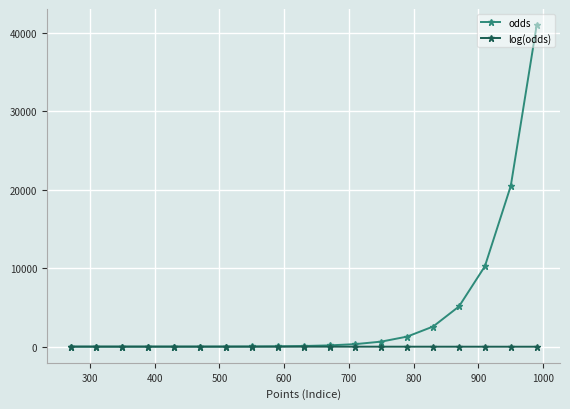

What is the maximum value shown in the chart?

40960.0